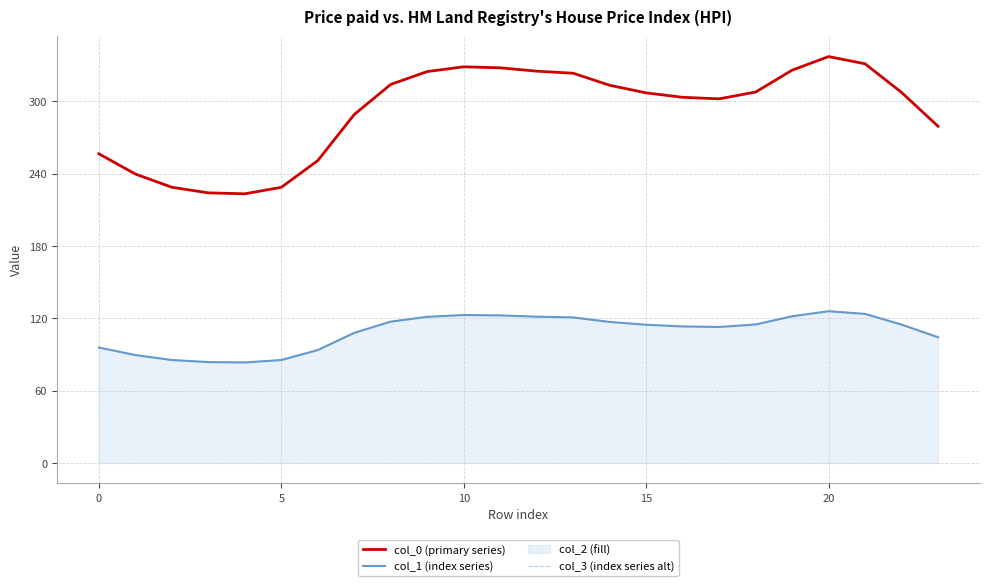

How many lines are shown in the chart?

3